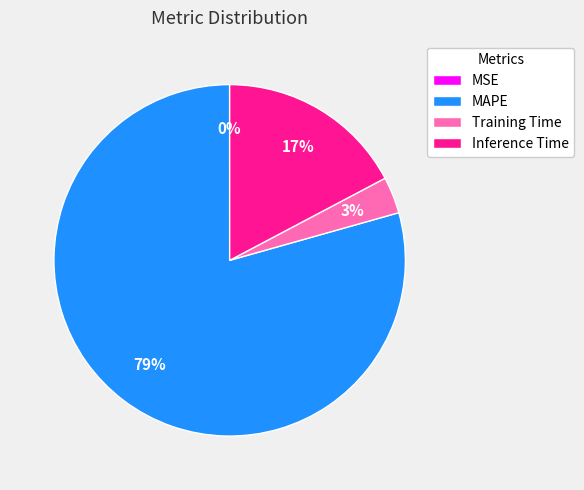

Is there any slice that represents more than half of the pie?

Yes